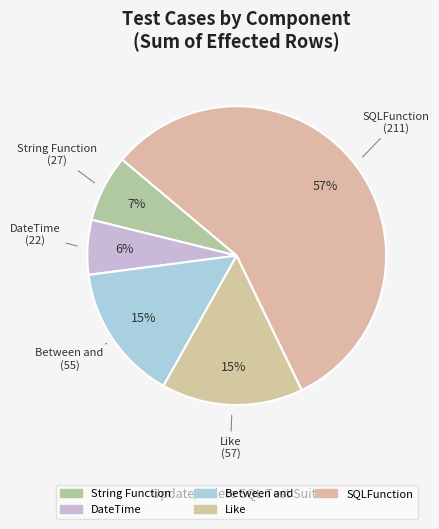

Count the number of slices in the pie.

5